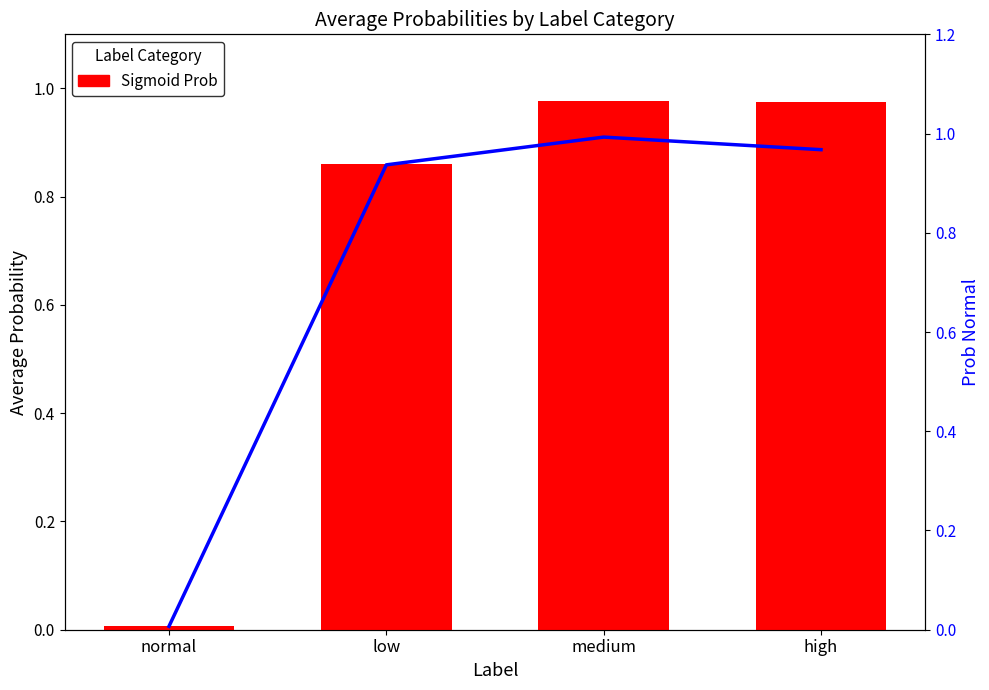

Where is Sigmoid Prob nearest to the value 0?

normal